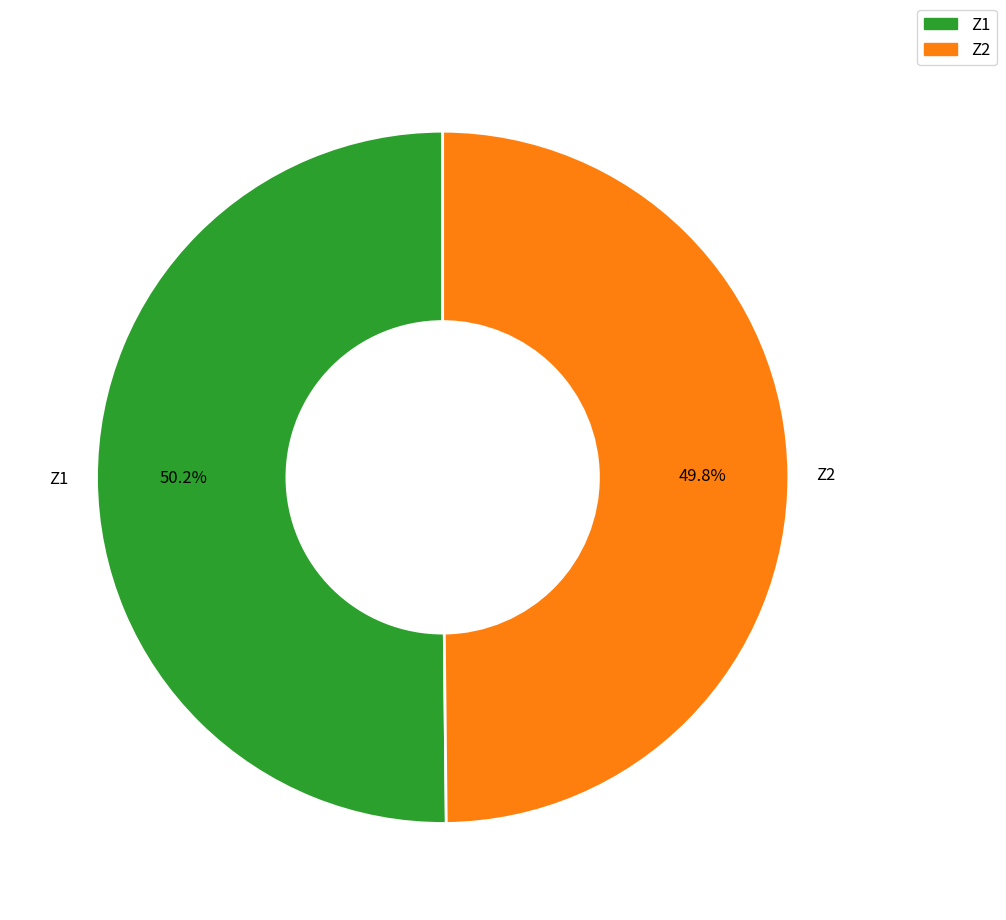

Is there any slice that represents more than half of the pie?

Yes